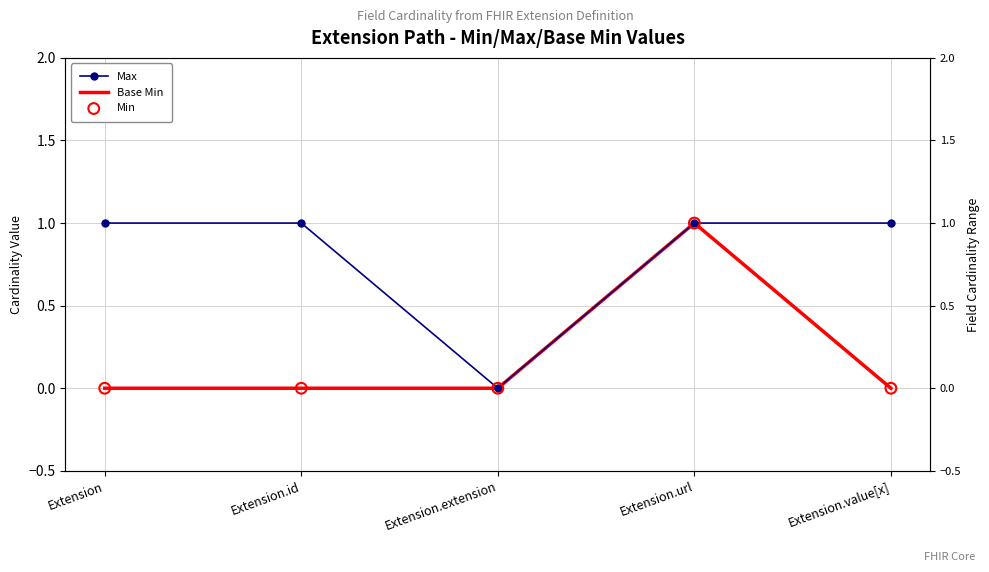

Which series has the widest spread of Y values?

Max